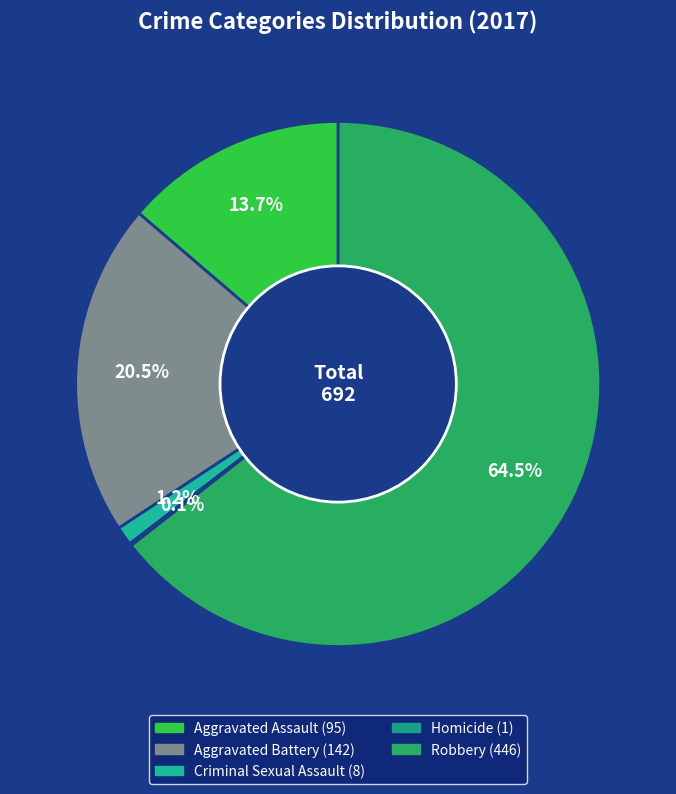

To the nearest percent, what is the average slice percentage?

20%